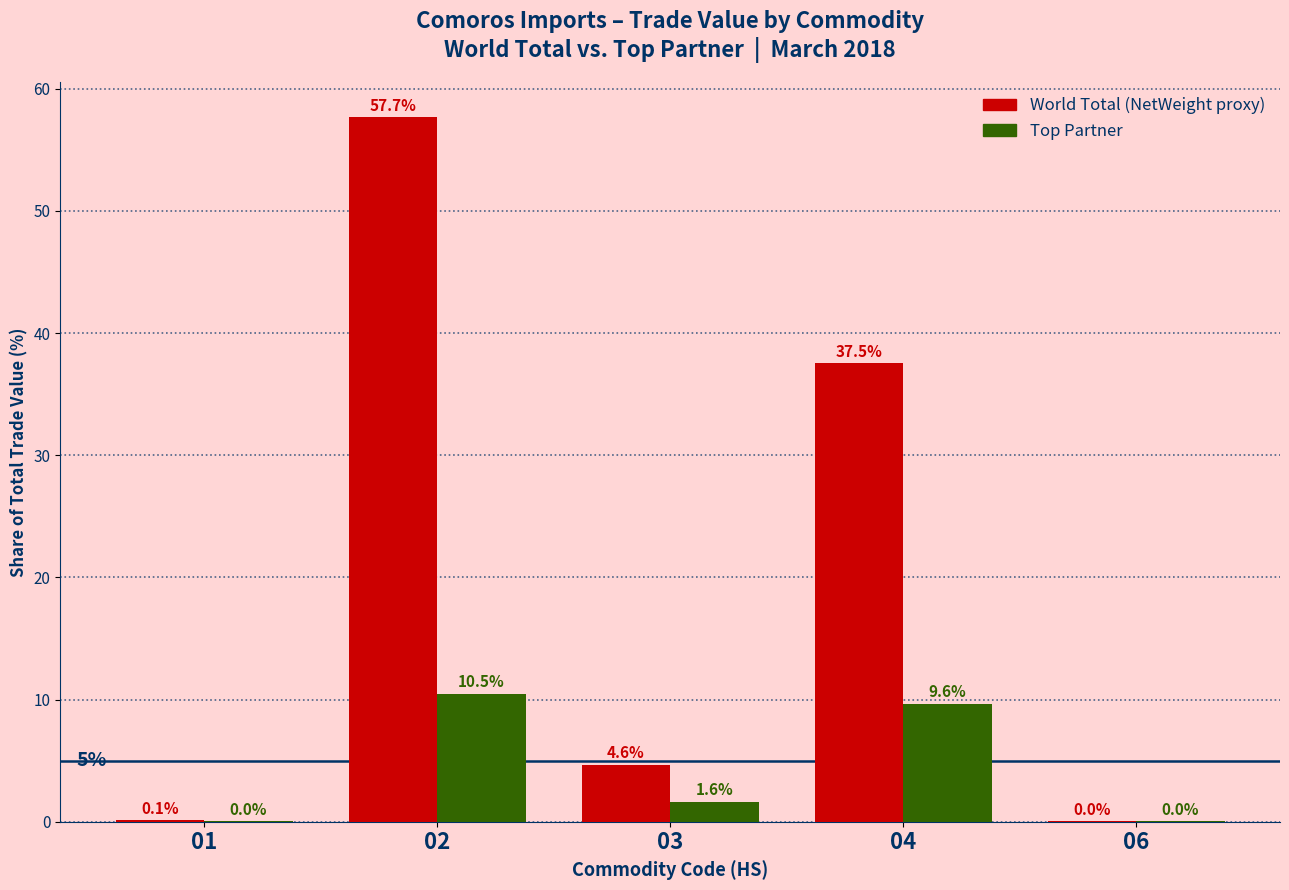

What is the maximum value shown in the chart?

57.7